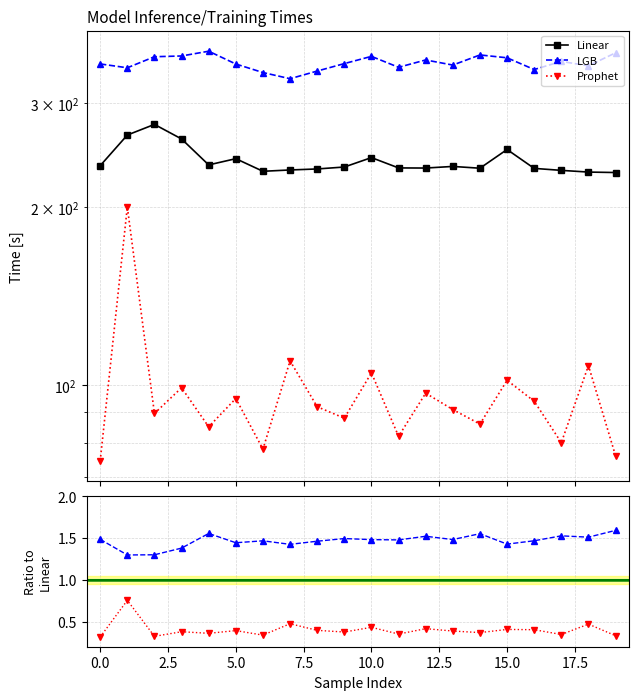

Does the chart have visible grid lines?

Yes